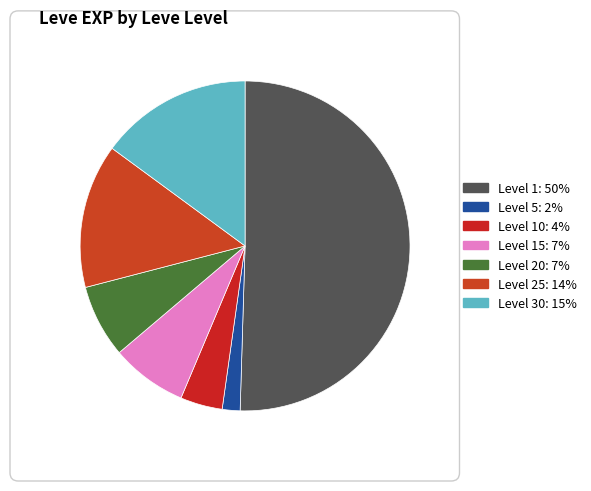

How many slices are in this pie chart?

7